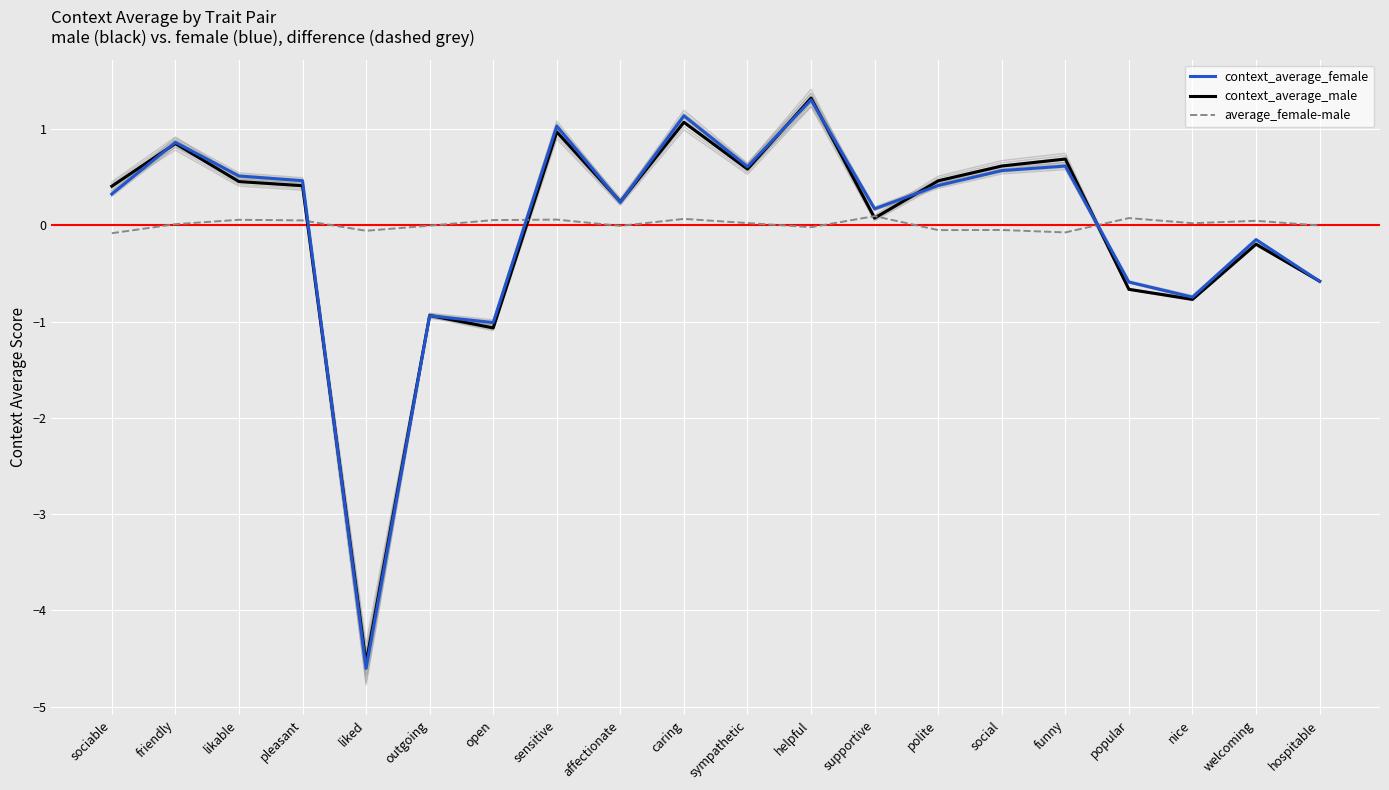

Reading left to right, list all the values displayed in this chart.

context_average_female: 0.3	0.9	0.5	0.5	-4.6	-0.9	-1.0	1.0	0.2	1.1	0.6	1.3	0.2	0.4	0.6	0.6	-0.6	-0.7	-0.1	-0.6
context_average_male: 0.4	0.9	0.5	0.4	-4.5	-0.9	-1.1	1.0	0.2	1.1	0.6	1.3	0.1	0.5	0.6	0.7	-0.7	-0.8	-0.2	-0.6
average_female-male: -0.1	0.0	0.1	0.1	-0.1	-0.0	0.1	0.1	-0.0	0.1	0.0	-0.0	0.1	-0.0	-0.0	-0.1	0.1	0.0	0.0	-0.0